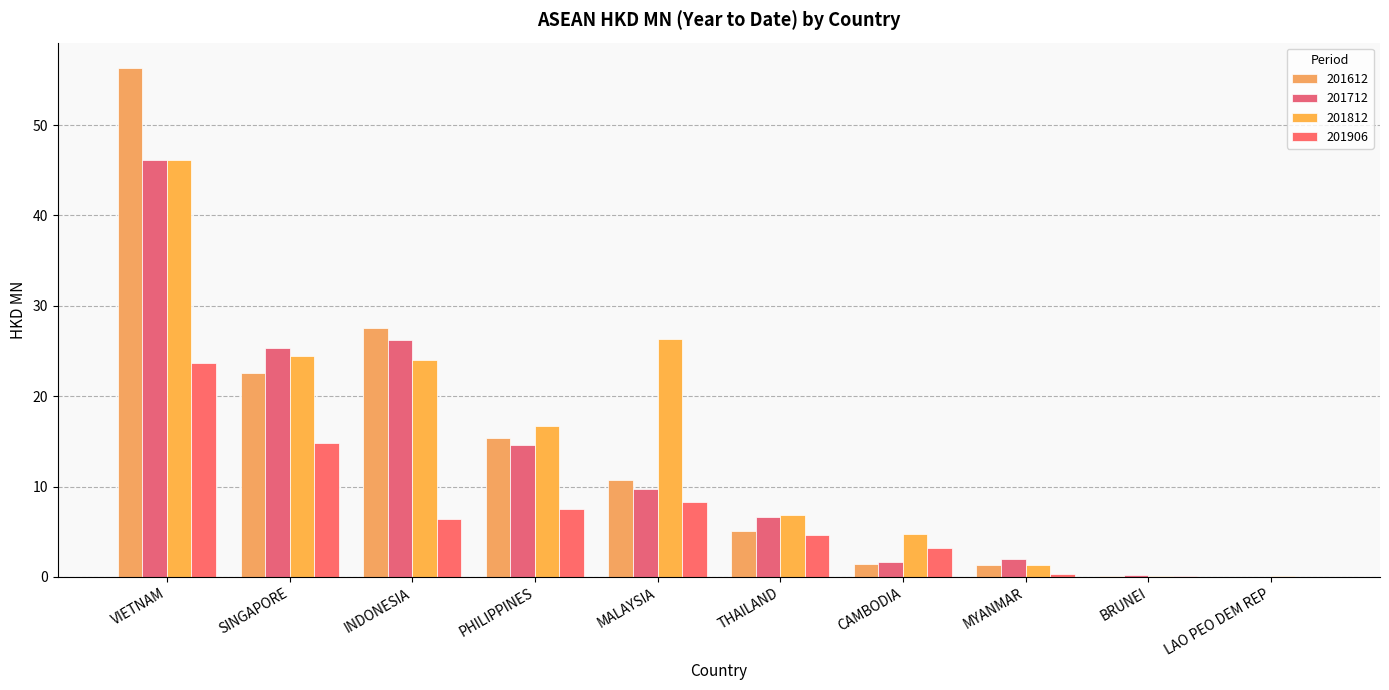

True or false: 201906 has a value of 2.3 at PHILIPPINES.

False